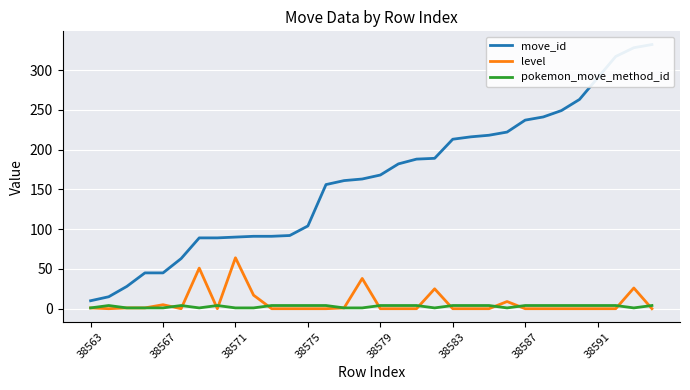

True or false: level and move_id cross at least once.

False